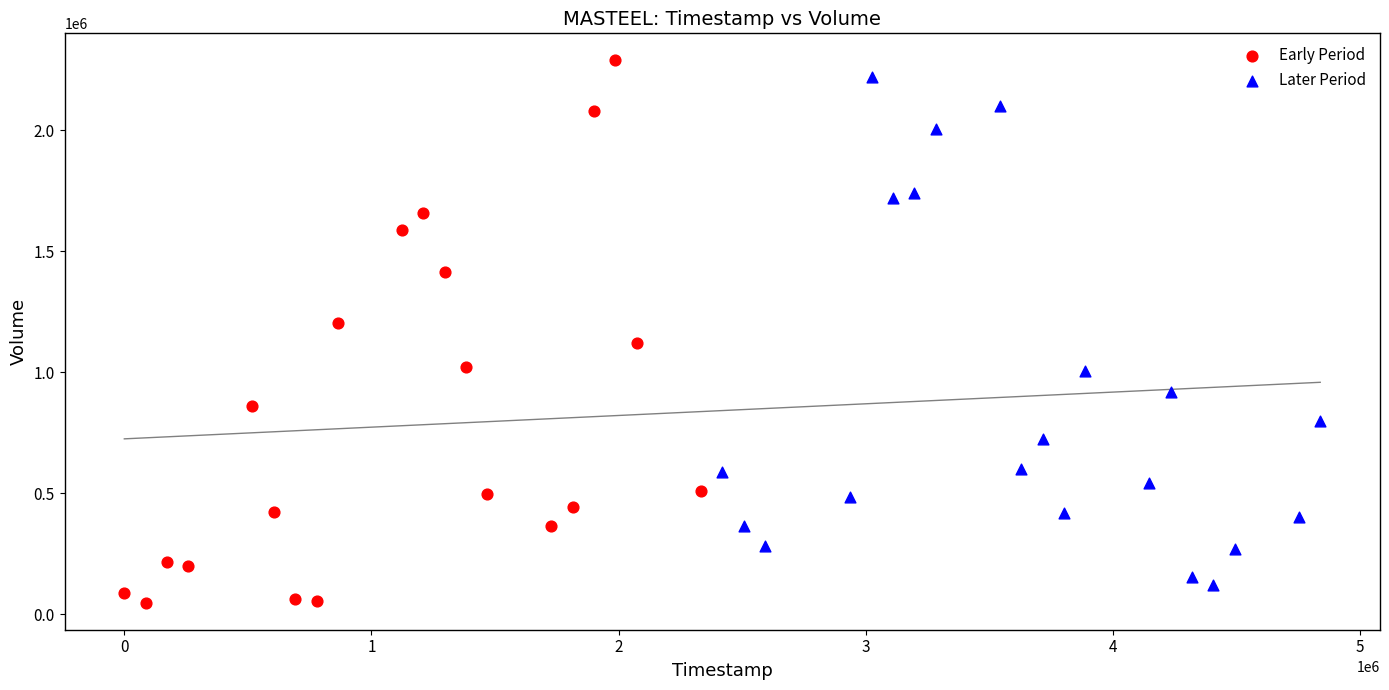

Which series has the widest spread of Y values?

Early Period